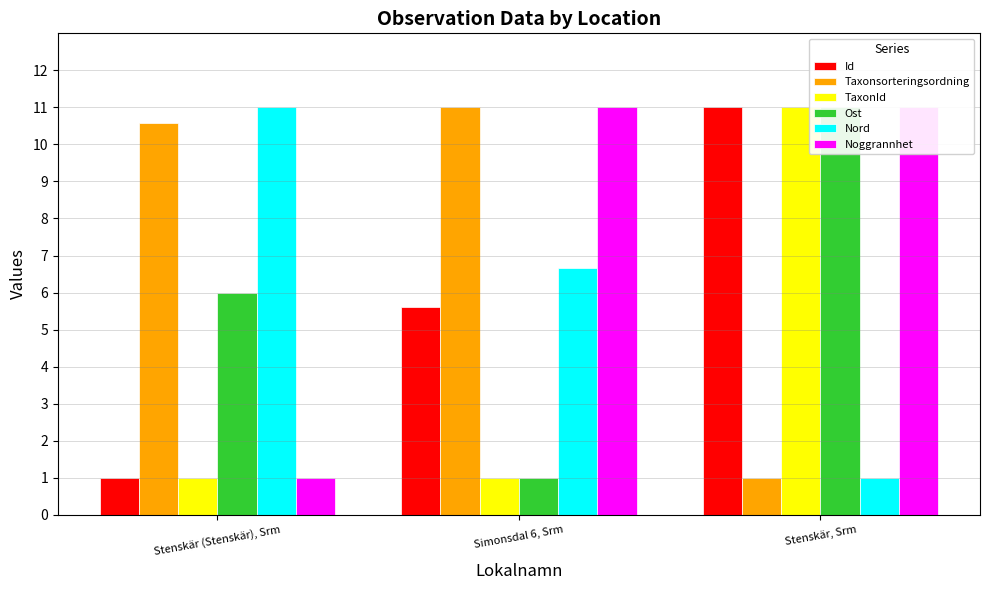

Rank the series at Simonsdal 6, Srm from highest to lowest value.

Taxonsorteringsordning, Noggrannhet, Nord, Id, TaxonId, Ost